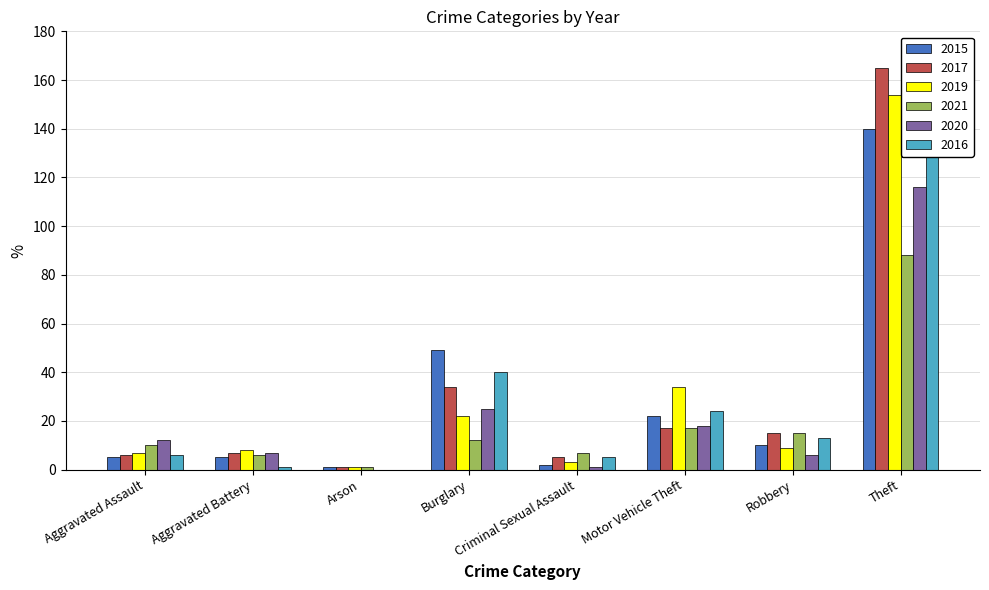

What is the label of the 8th bar from the right?

Aggravated Assault